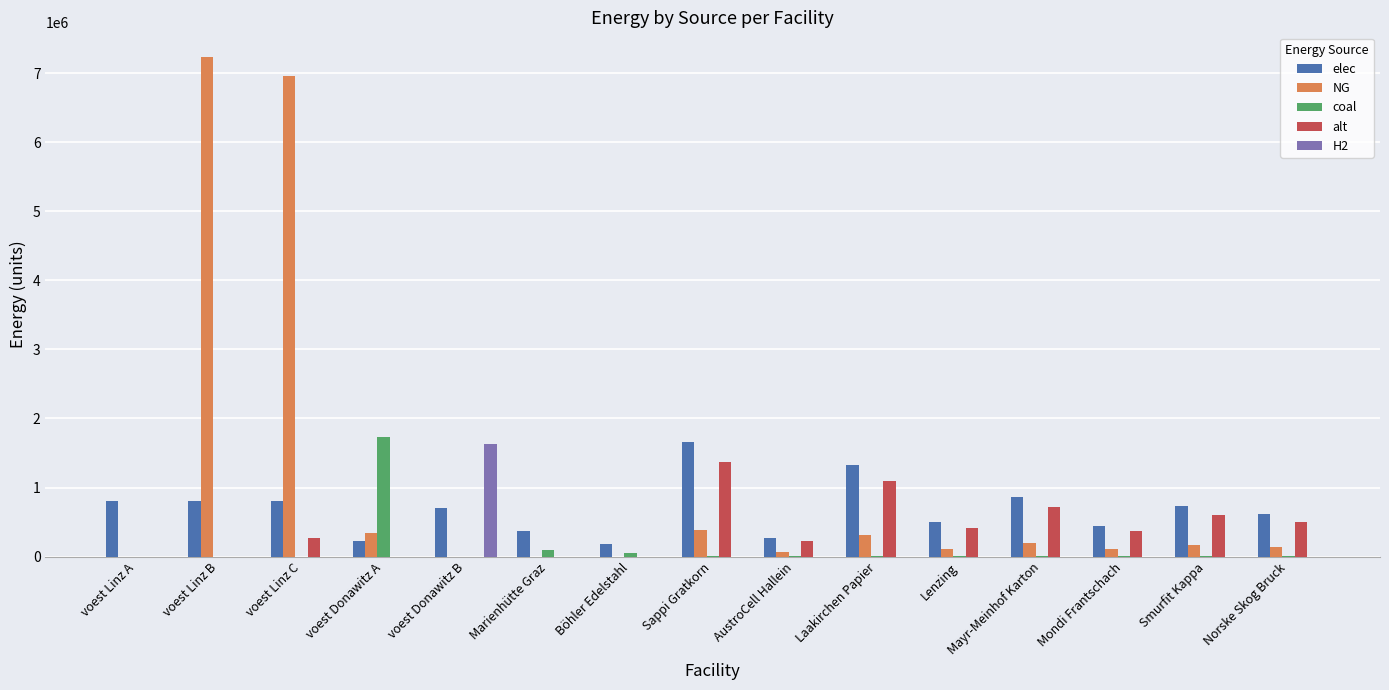

What is the greatest value displayed?

7231044.5